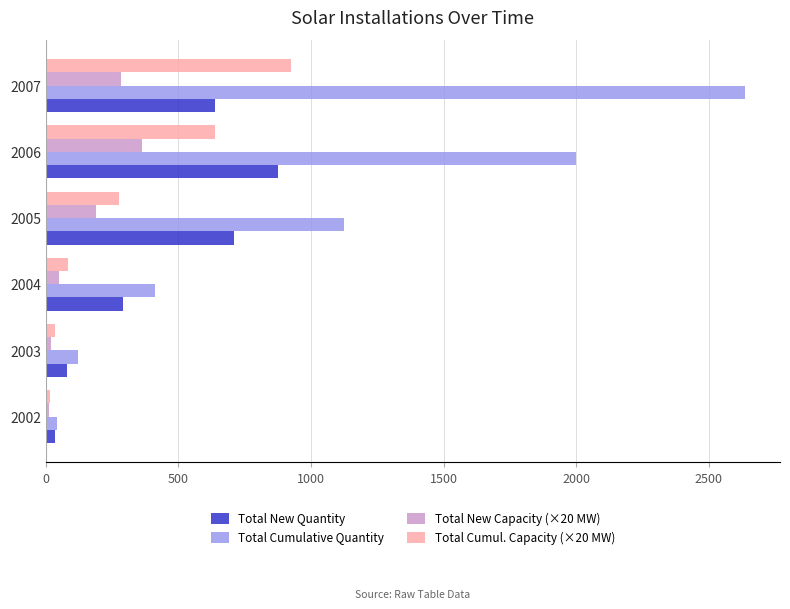

Which series changed the most between 2002 and 2004?

Total Cumulative Quantity